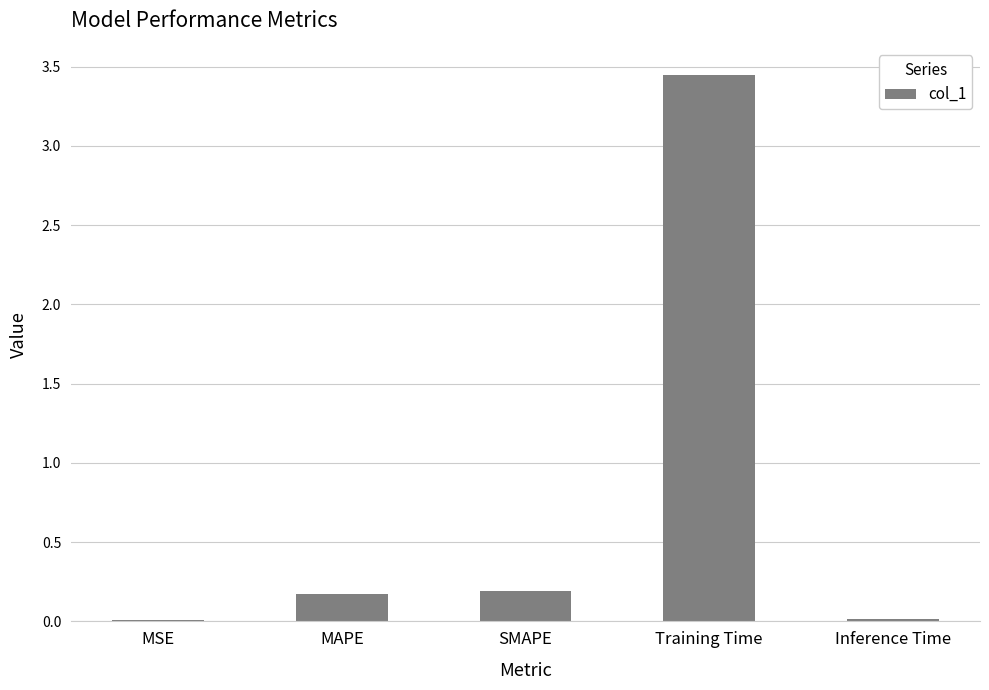

What is the change in value from MSE to SMAPE?

+0.2